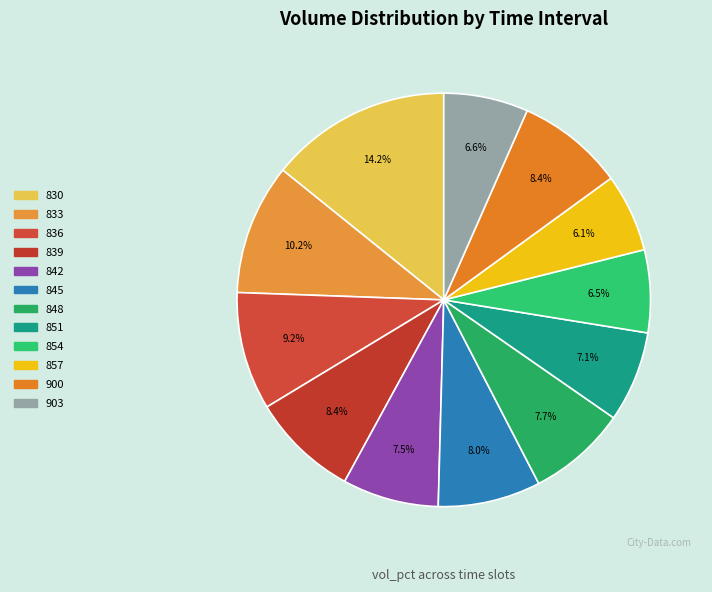

The 830 slice represents 27% of the pie. True or false?

False